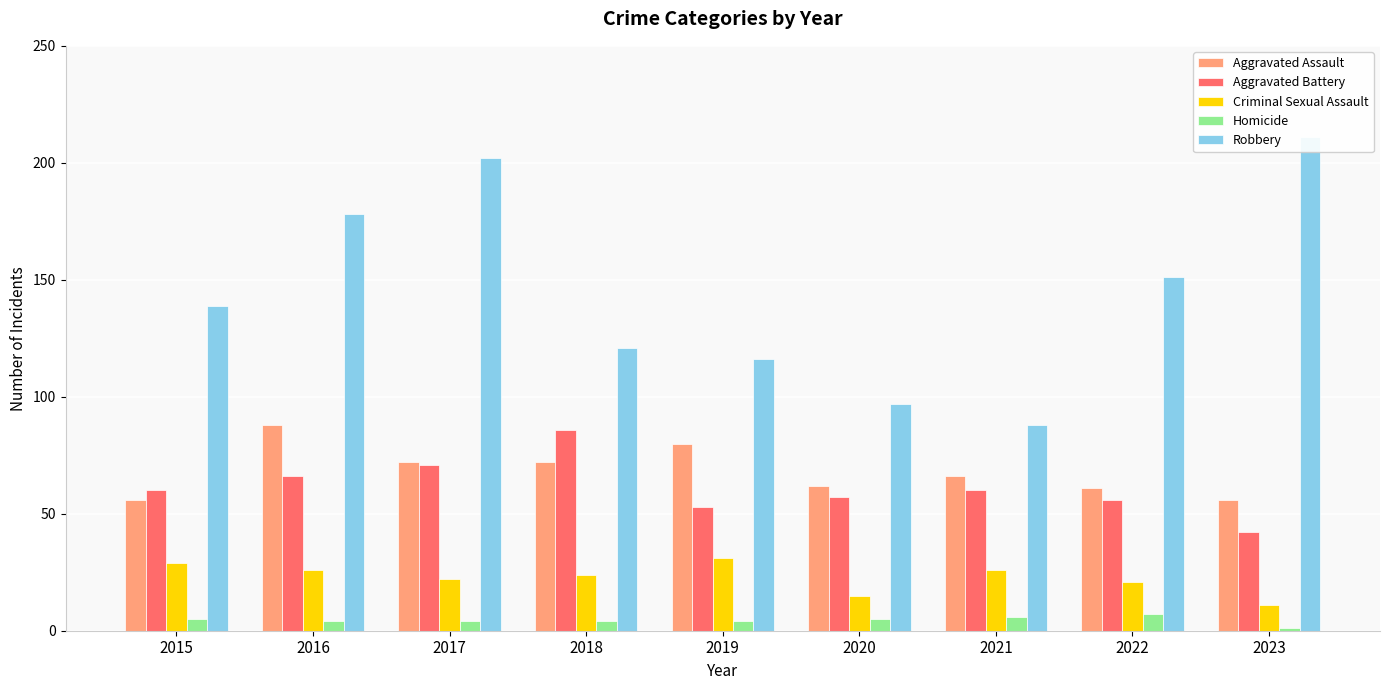

Which series has the widest spread of values?

Robbery